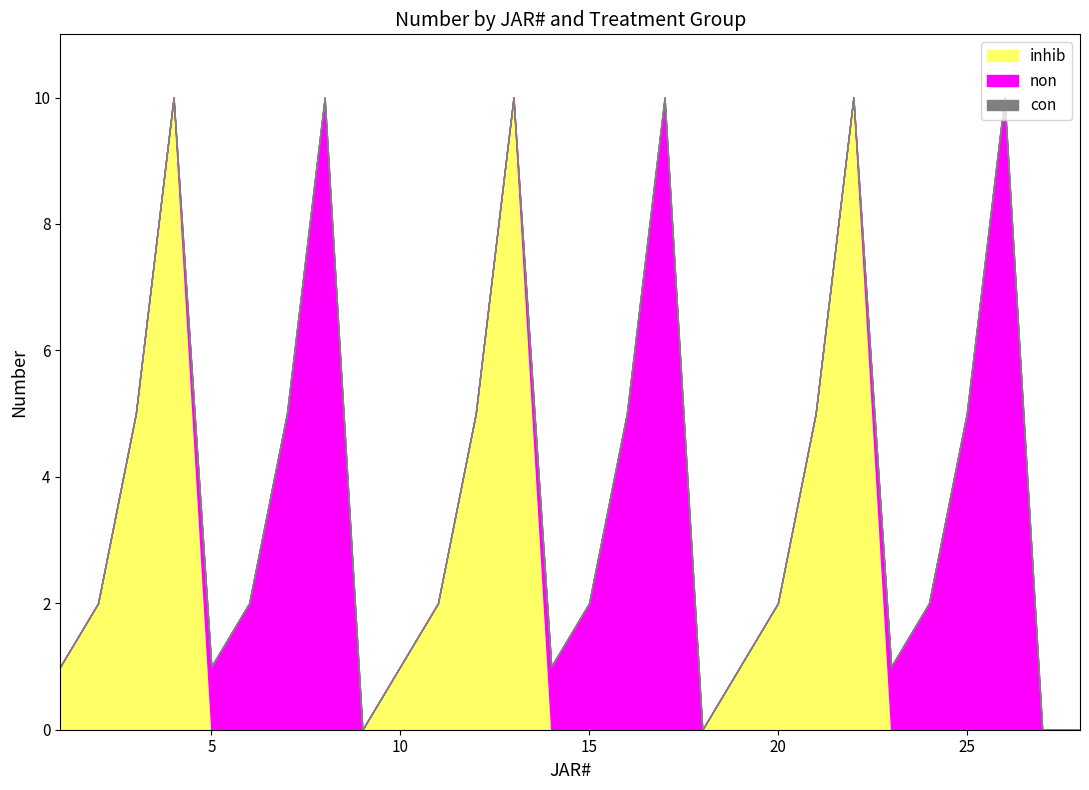

Rank the series at 25 from lowest to highest value.

inhib, con, non